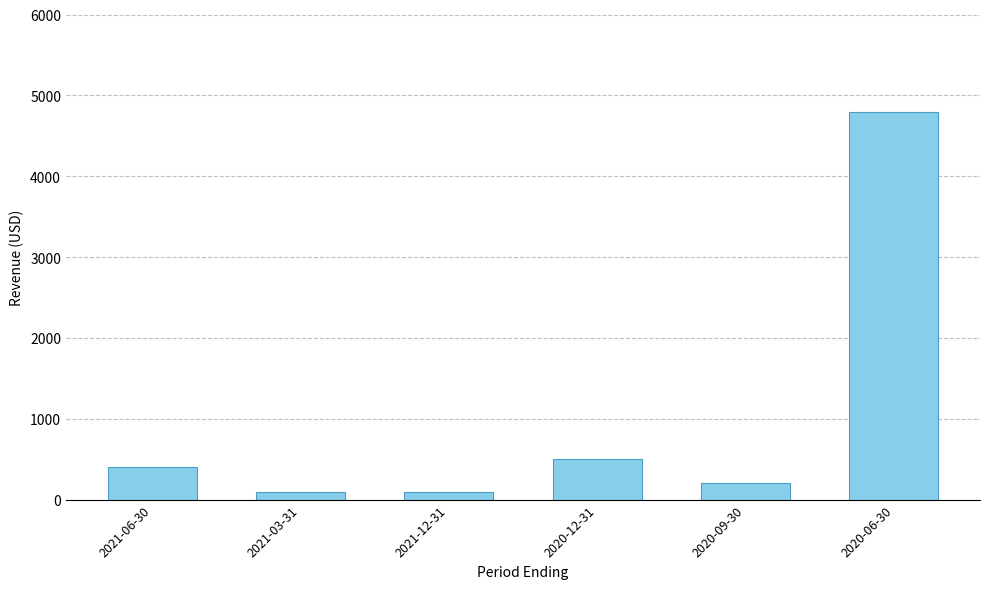

Reading right to left, list all the values displayed in this chart.

2020-06-30=4800	2020-09-30=200	2020-12-31=500	2021-12-31=100	2021-03-31=100	2021-06-30=400